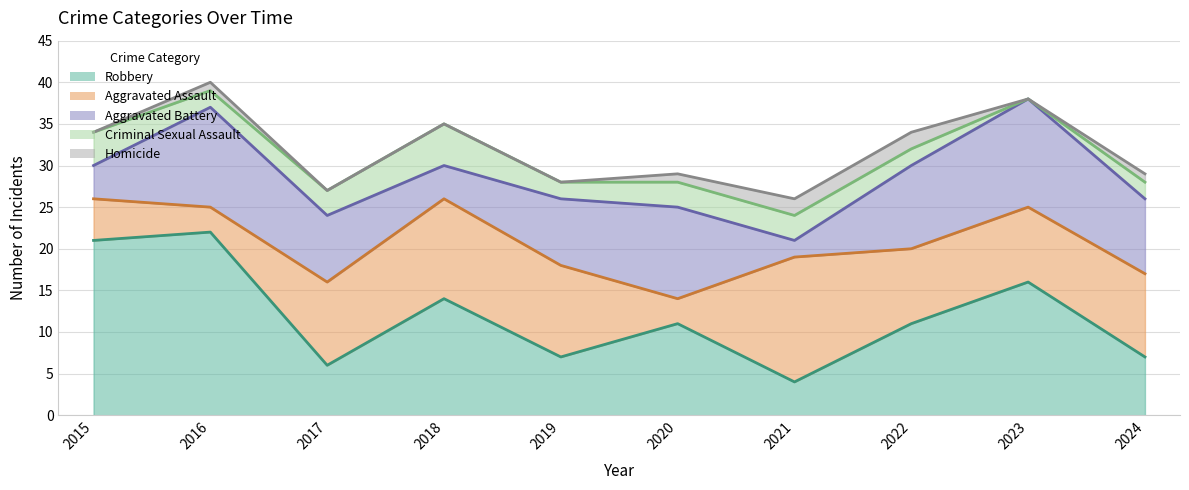

Does the chart have visible grid lines?

Yes